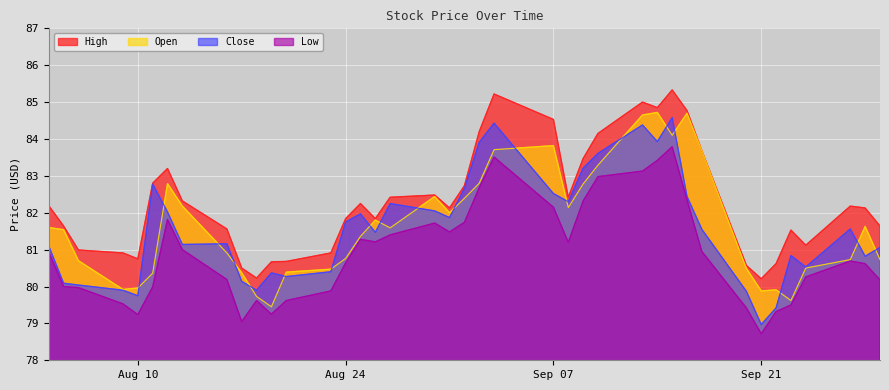

Is it true that Low equals 117.4 at Aug 24?

False